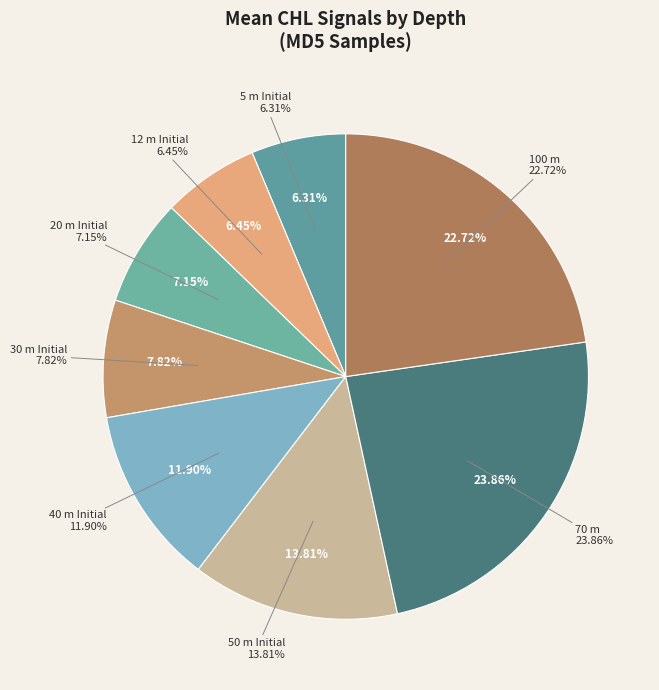

True or false: 50 m Initial accounts for 14% of the total.

True